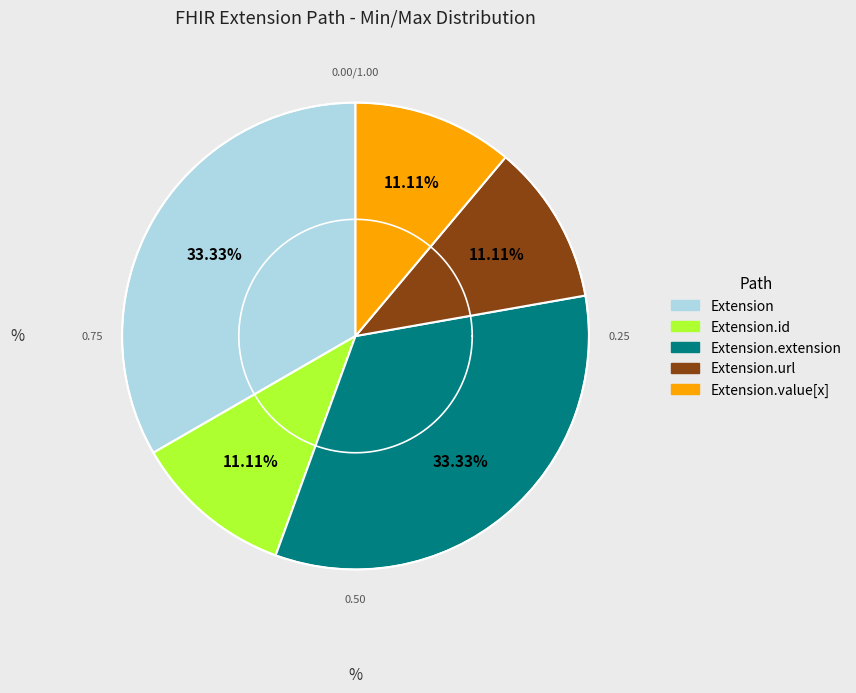

Count the number of slices in the pie.

5